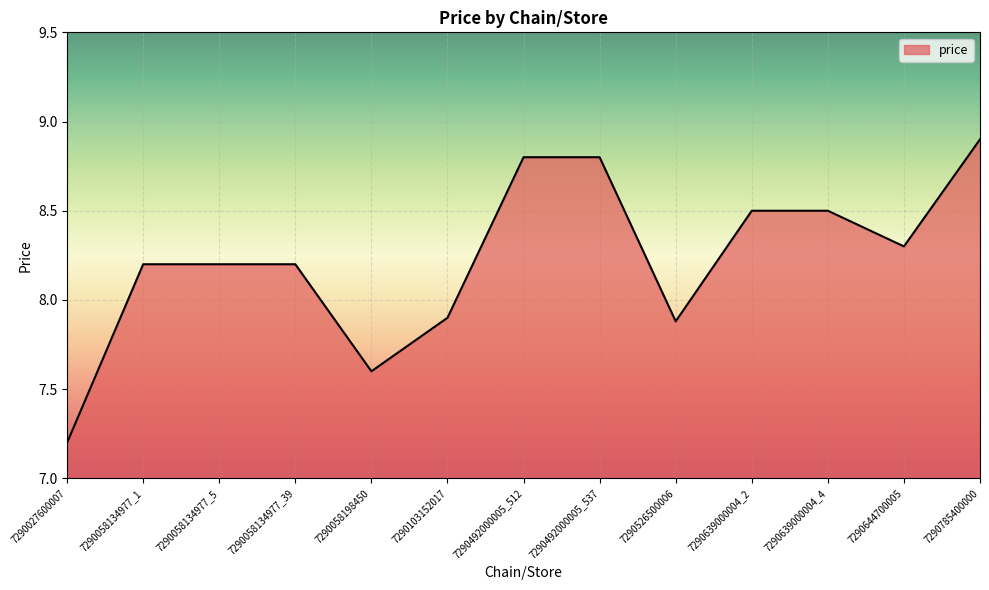

What is the change in value from 7290492000005_512 to 7290526500006?

-0.9